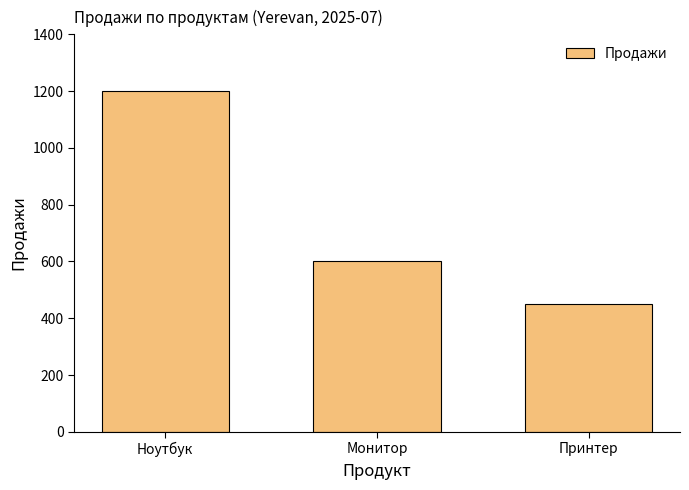

Rank the categories by value from lowest to highest.

Принтер, Монитор, Ноутбук